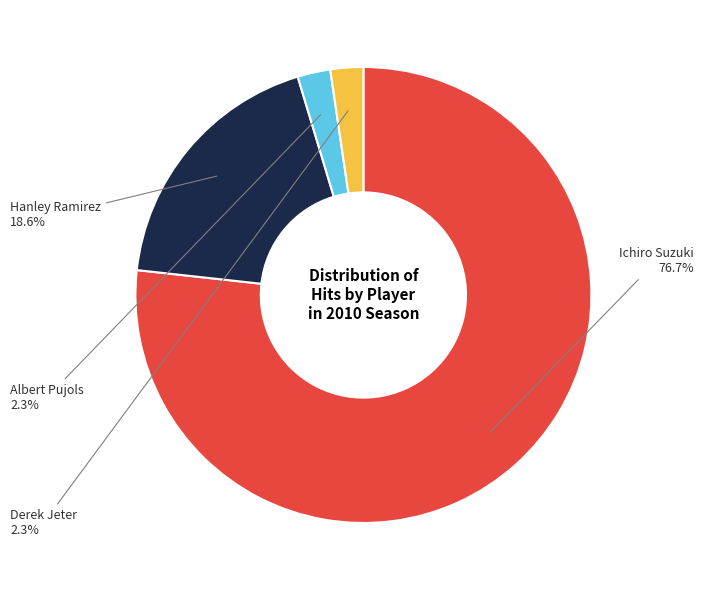

Is there a majority slice in this chart?

Yes